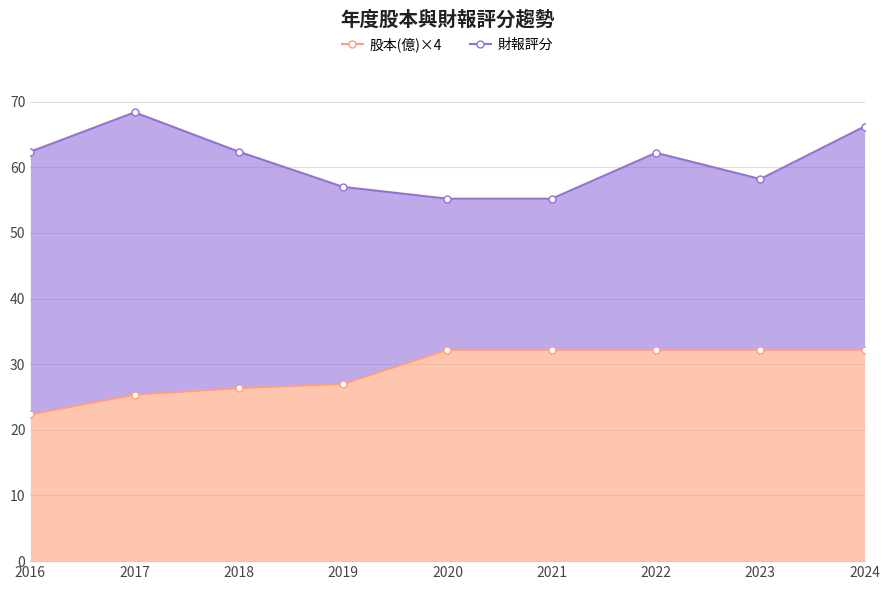

Reading left to right, transcribe all the data shown in this chart.

股本(億)×4: 22.4	25.4	26.4	27.0	32.2	32.2	32.2	32.2	32.2
財報評分: 62.4	68.4	62.4	57.0	55.2	55.2	62.2	58.2	66.2